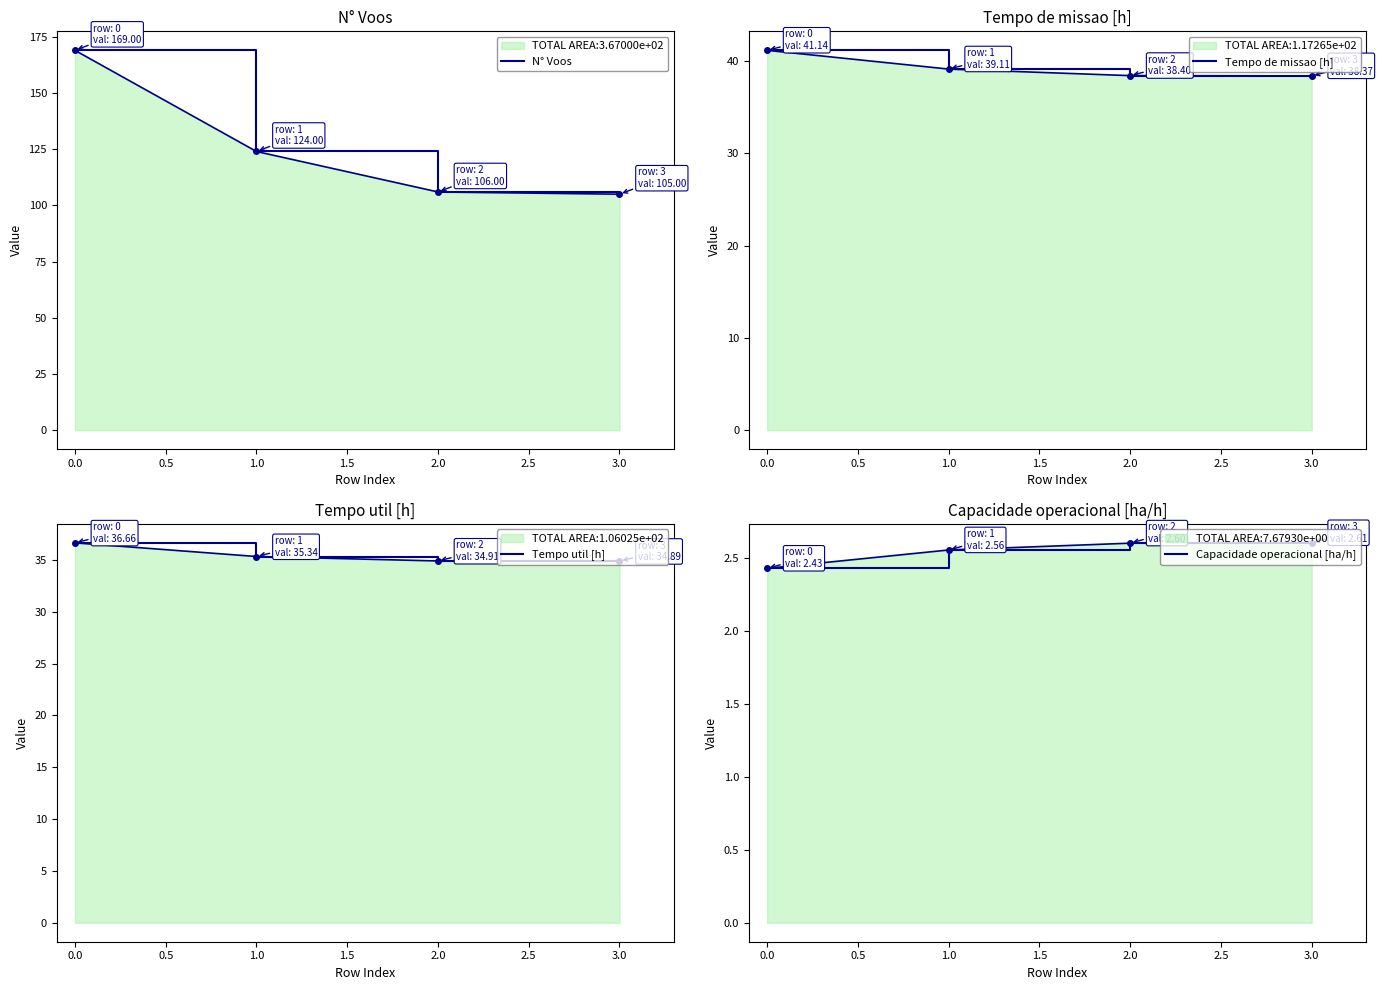

What are all the series names shown in the legend?

N° Voos, Tempo de missao [h], Tempo util [h], Capacidade operacional [ha/h]